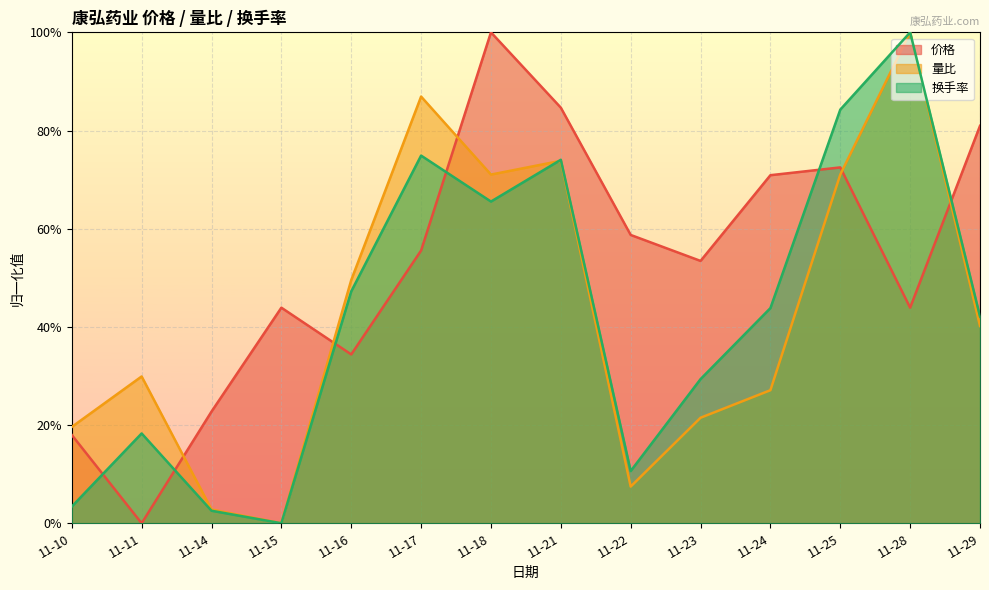

What is the value of the 价格 point at the 1st from the left?

0.2